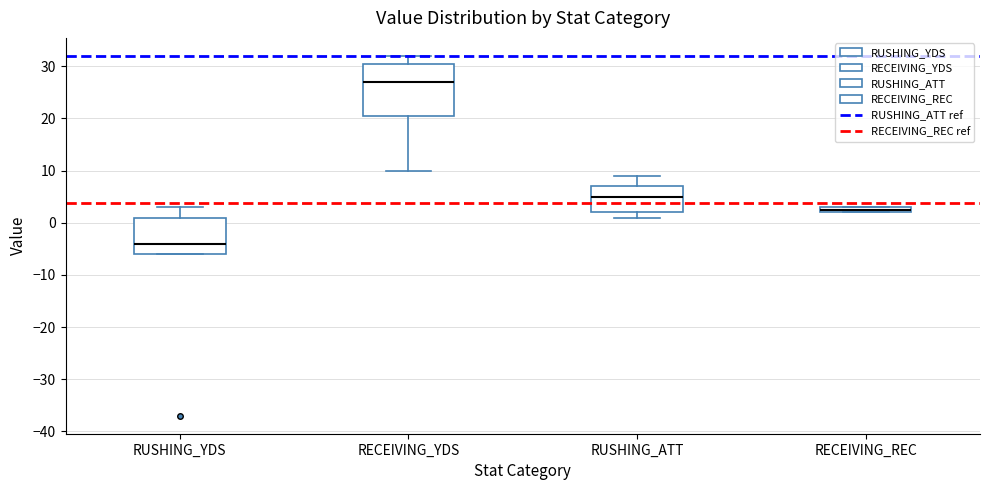

Which box's median line is the lowest?

RUSHING_YDS